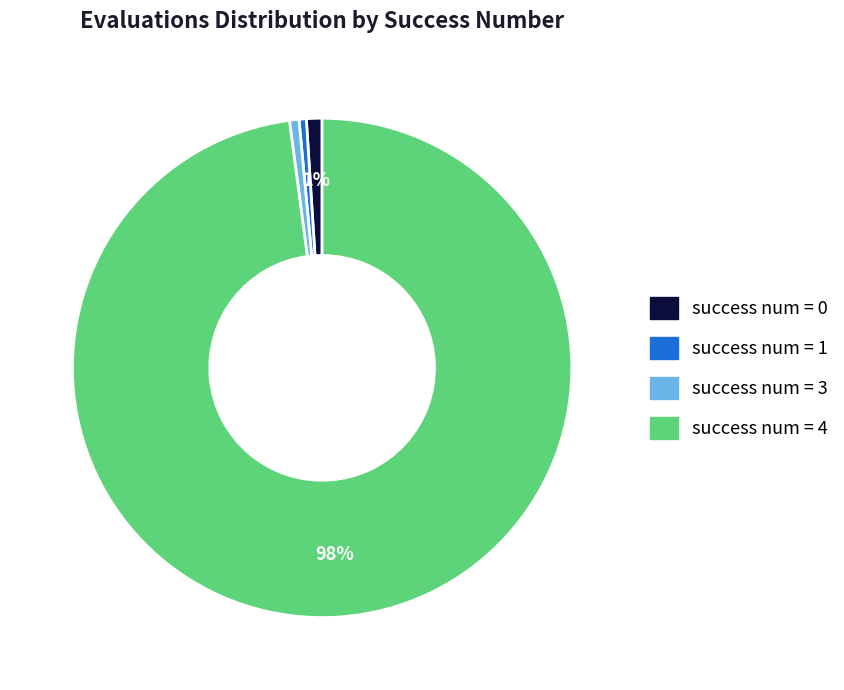

Is there a majority slice in this chart?

Yes